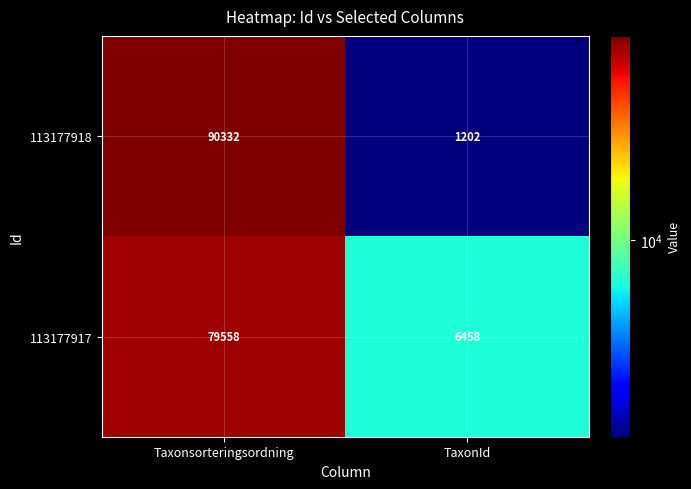

Reading left to right, list all the values displayed in this chart.

113177918: 90332	1202
113177917: 79558	6458